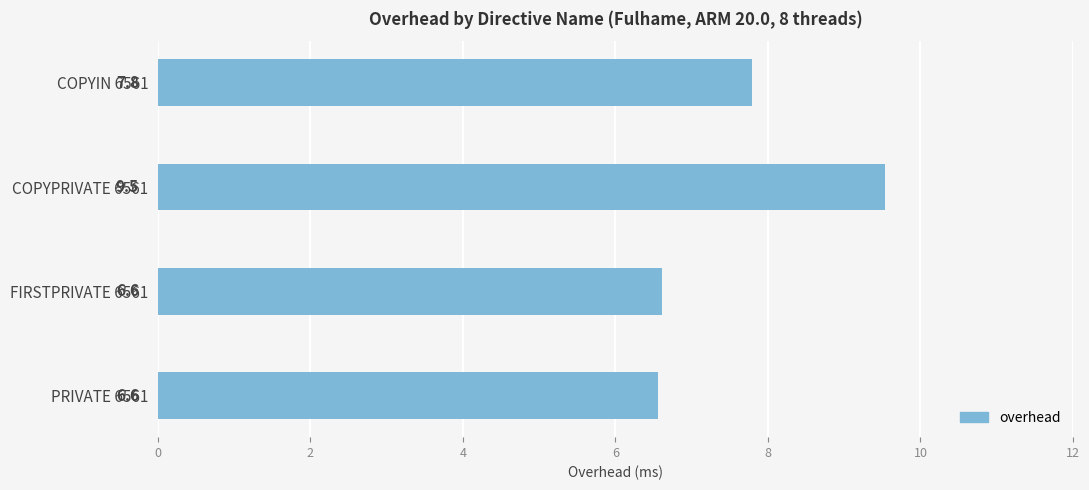

How many data points are less than 7?

2